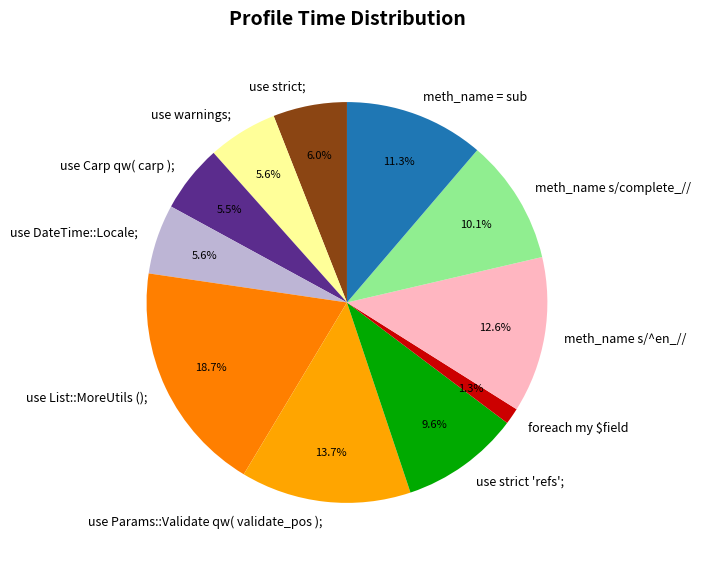

What percentage is the meth_name s/^en_// slice, to the nearest percent?

13%